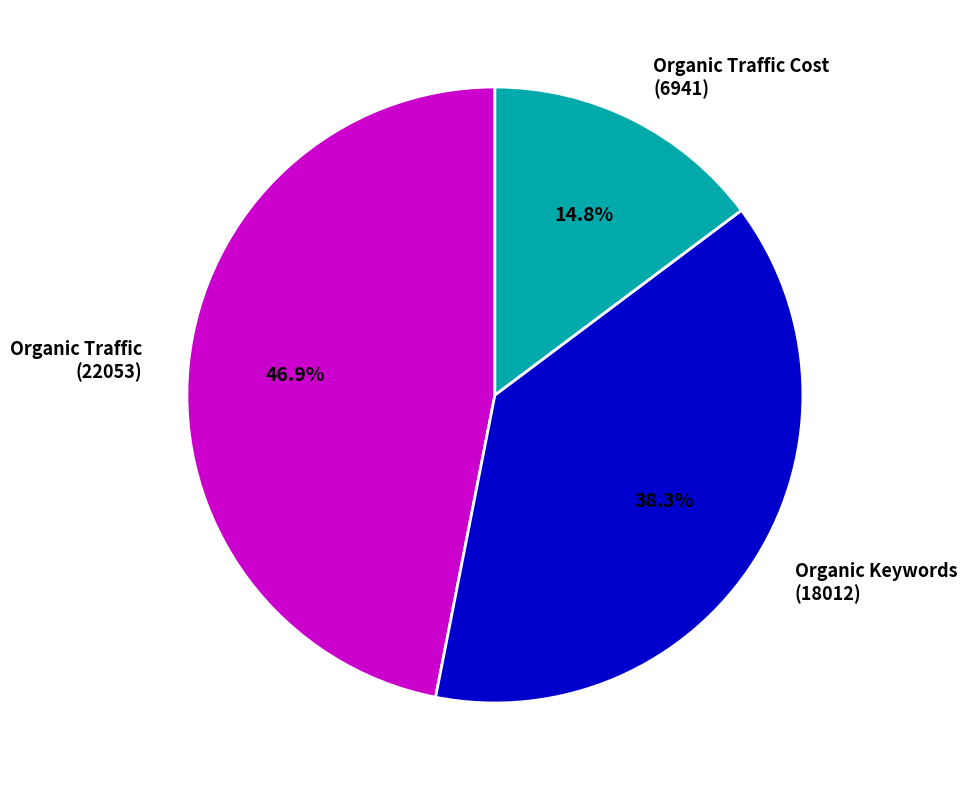

Between Organic Keywords (18012) and Organic Traffic Cost (6941), which is larger?

Organic Keywords (18012)